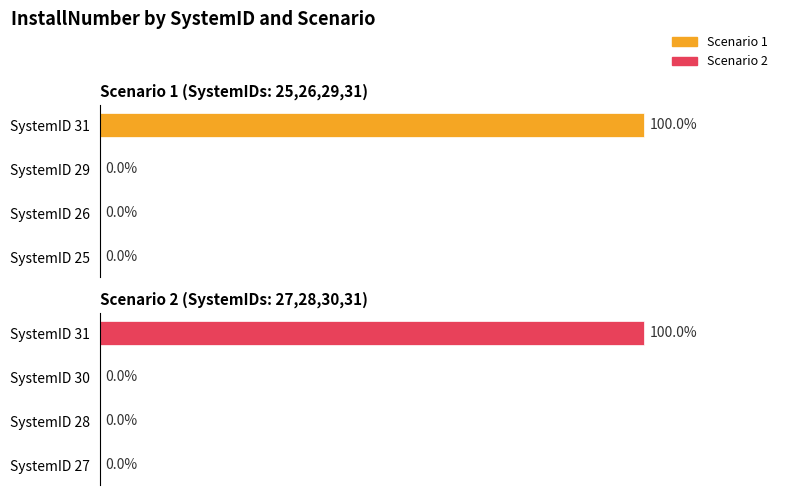

Is the value of Scenario 2 at 0.6 greater than the value of Scenario 1 at 0.2?

Yes